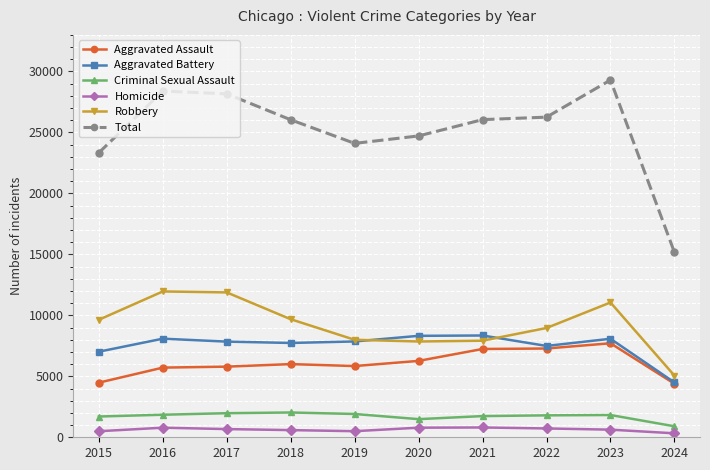

True or false: Criminal Sexual Assault has a value of 3072 at 2021.

False